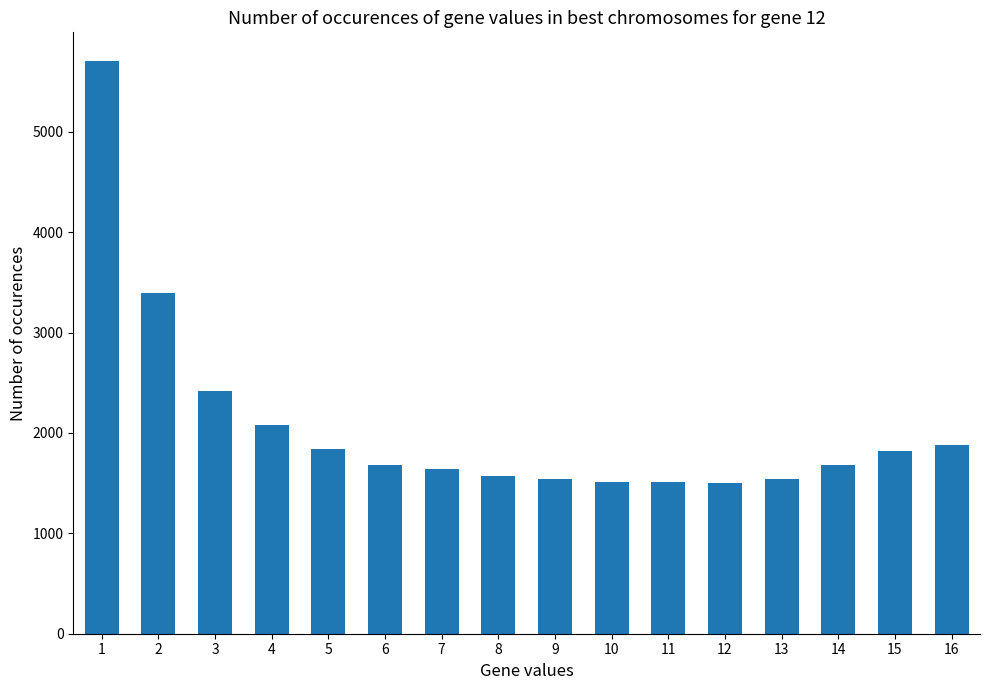

Are the bars horizontal?

No